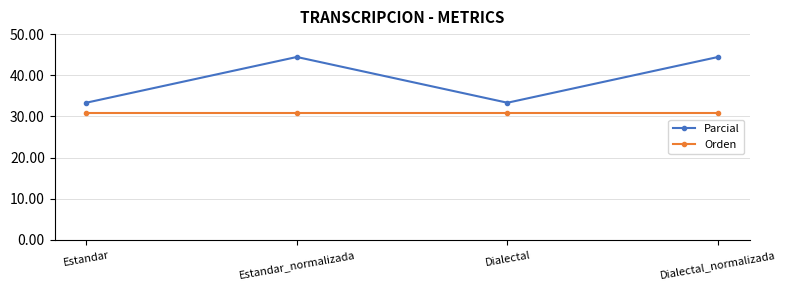

What is the minimum value for Parcial?

33.3